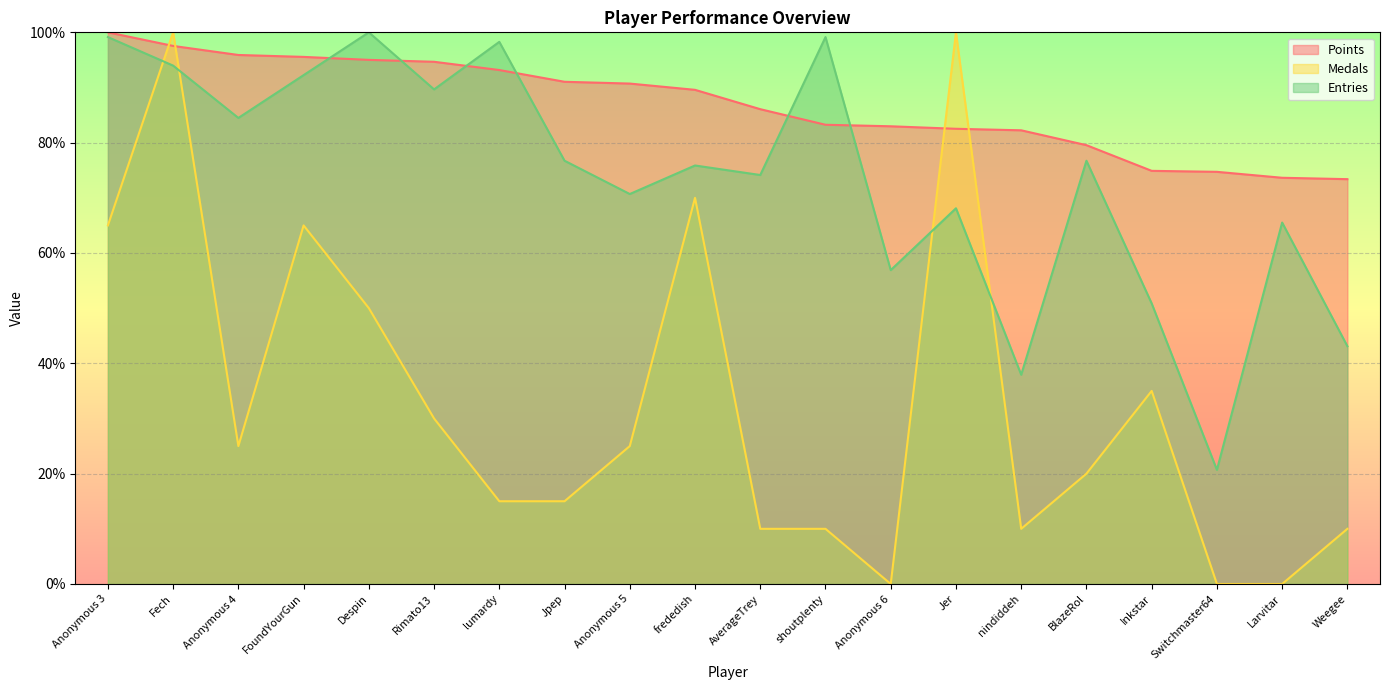

At which category does Entries reach its first local valley?

Anonymous 4